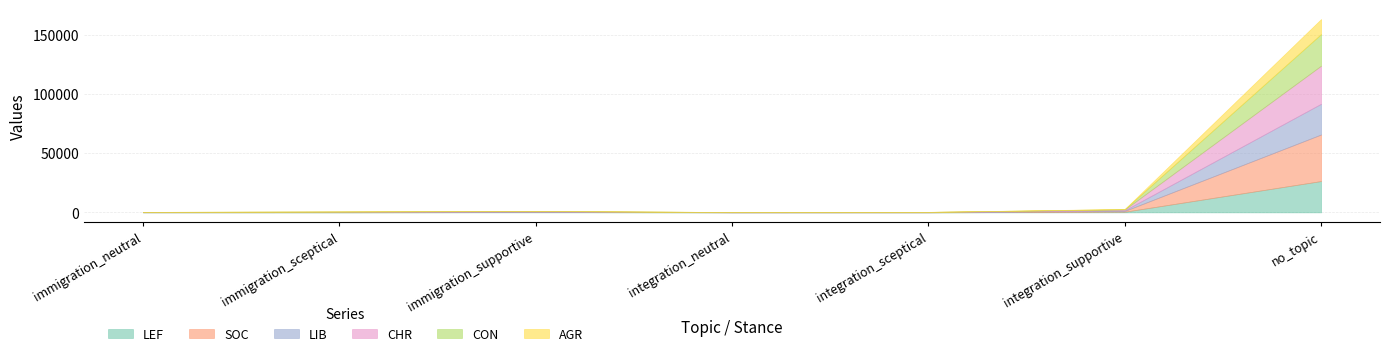

What is the sum of the SOC values at integration_sceptical and immigration_sceptical?

221